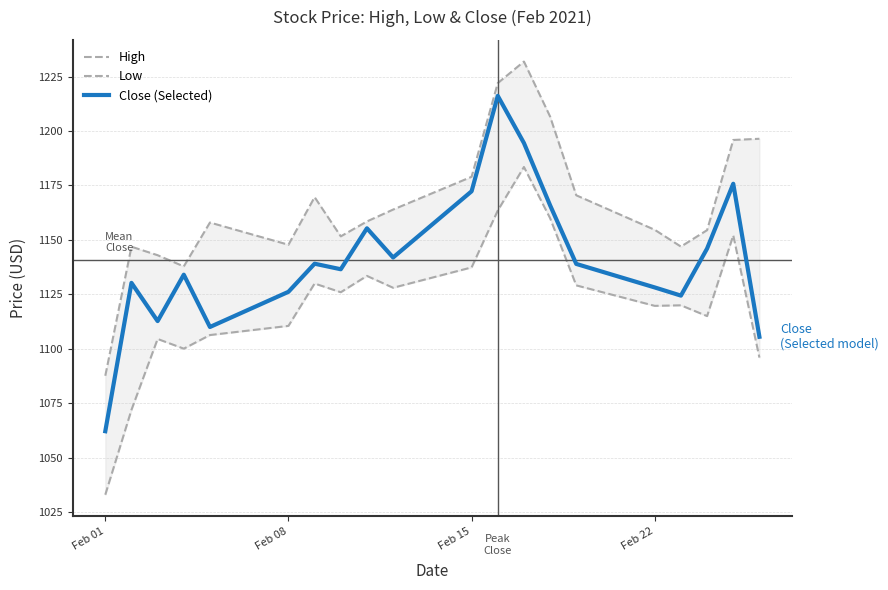

Which category has the lowest value in the Close (Selected) series?

Feb 01